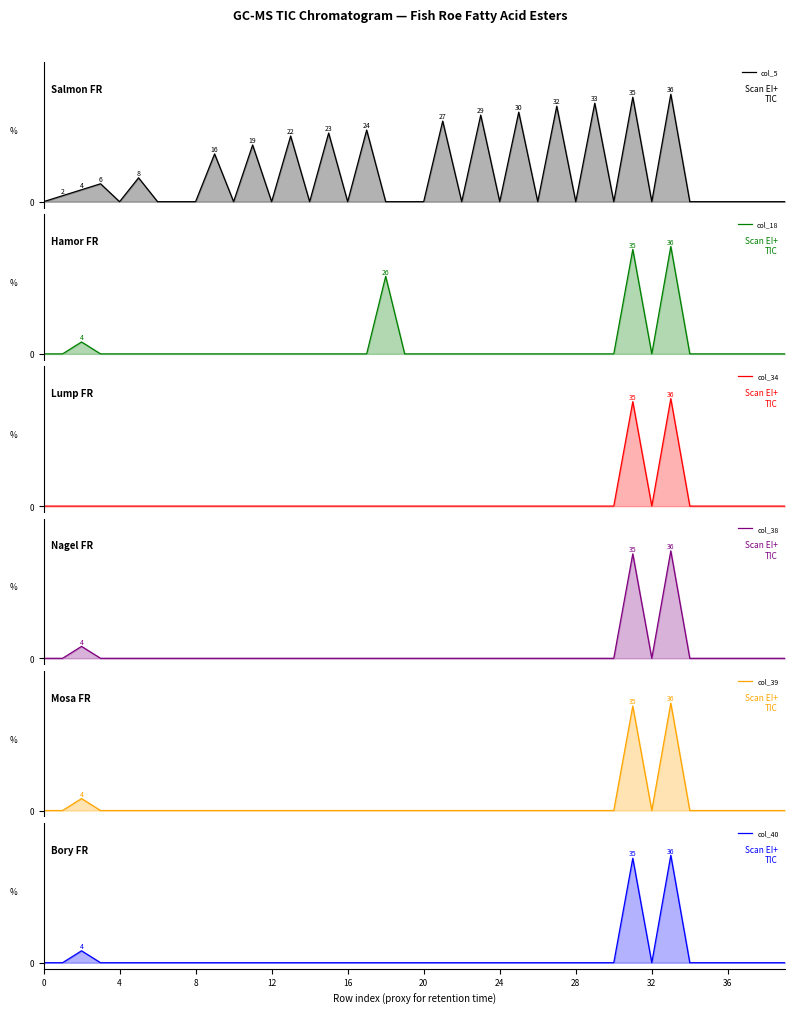

True or false: col_40 has a value of 24 at 24.

False